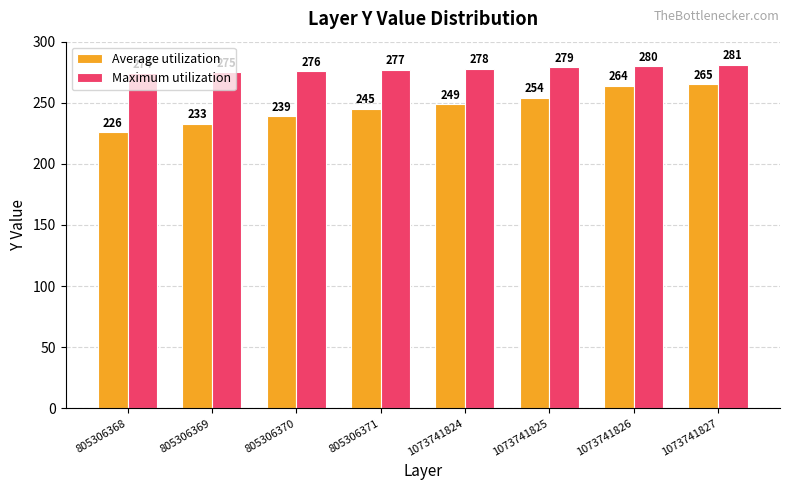

What is the total value across all series at 1073741825?

533